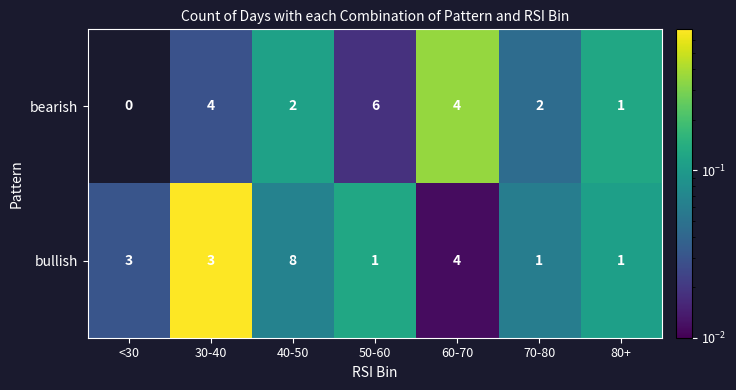

Which series changed the most between 30-40 and 60-70?

bullish